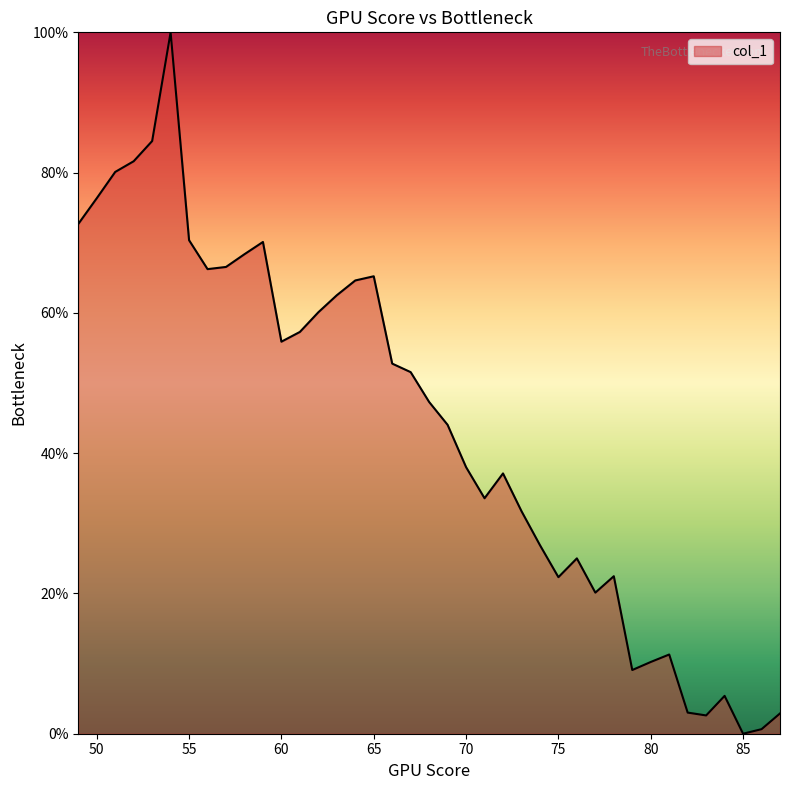

What is the greatest value displayed?

100.0